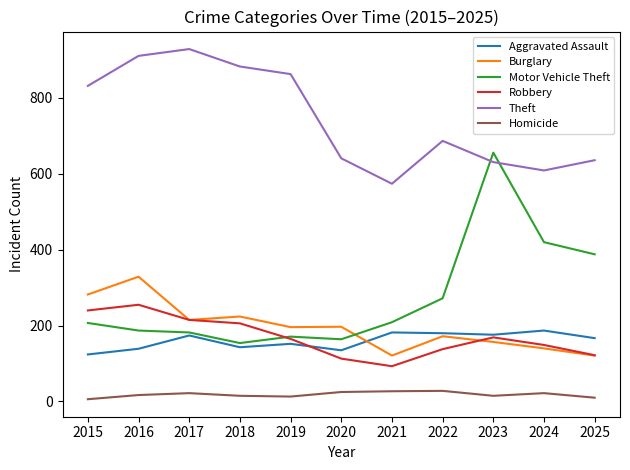

How many values in the Theft series are below 687?

5